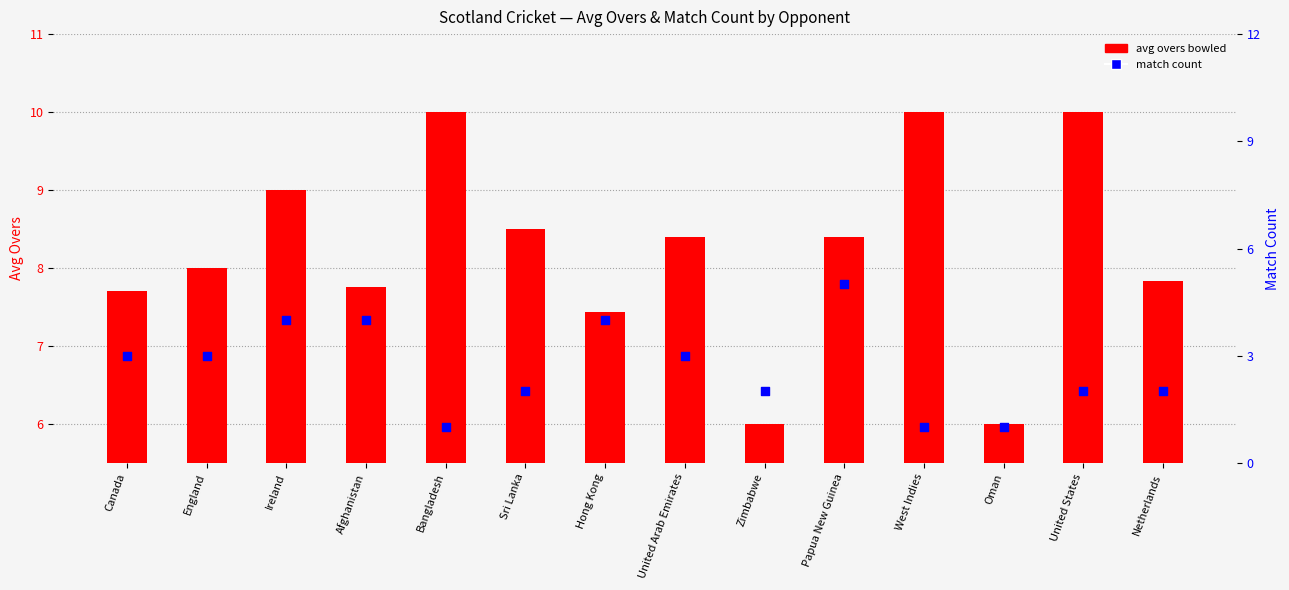

What is the total value across all series at Canada?

10.7